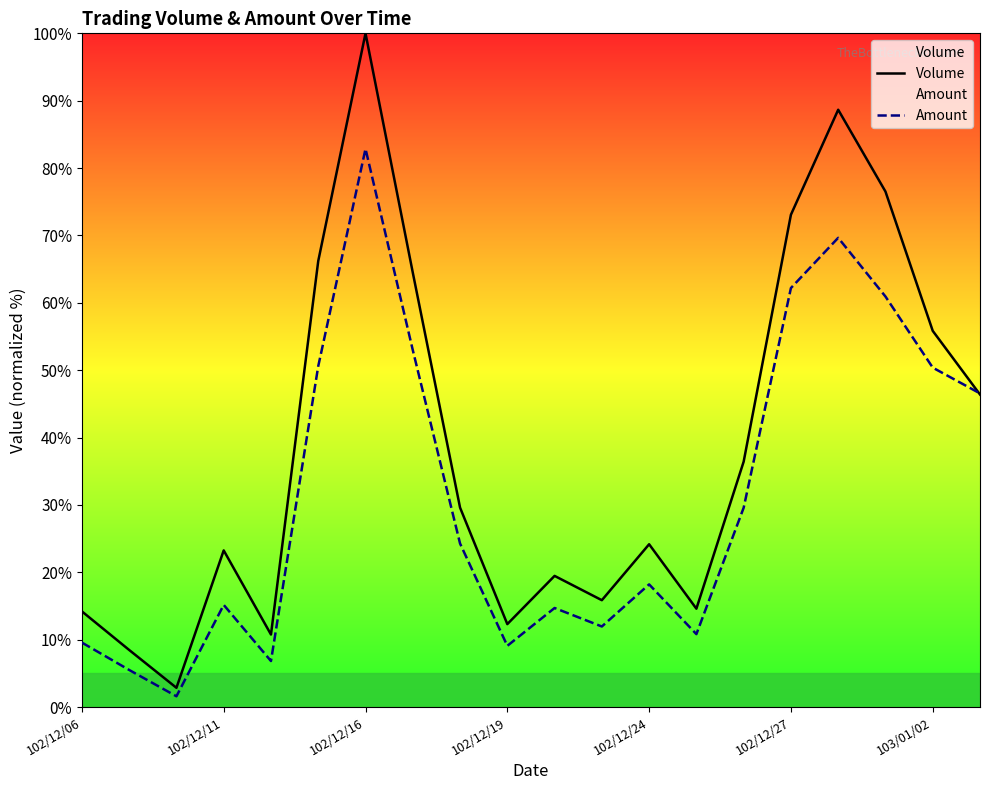

At which category is the sum across all series the highest?

102/12/16